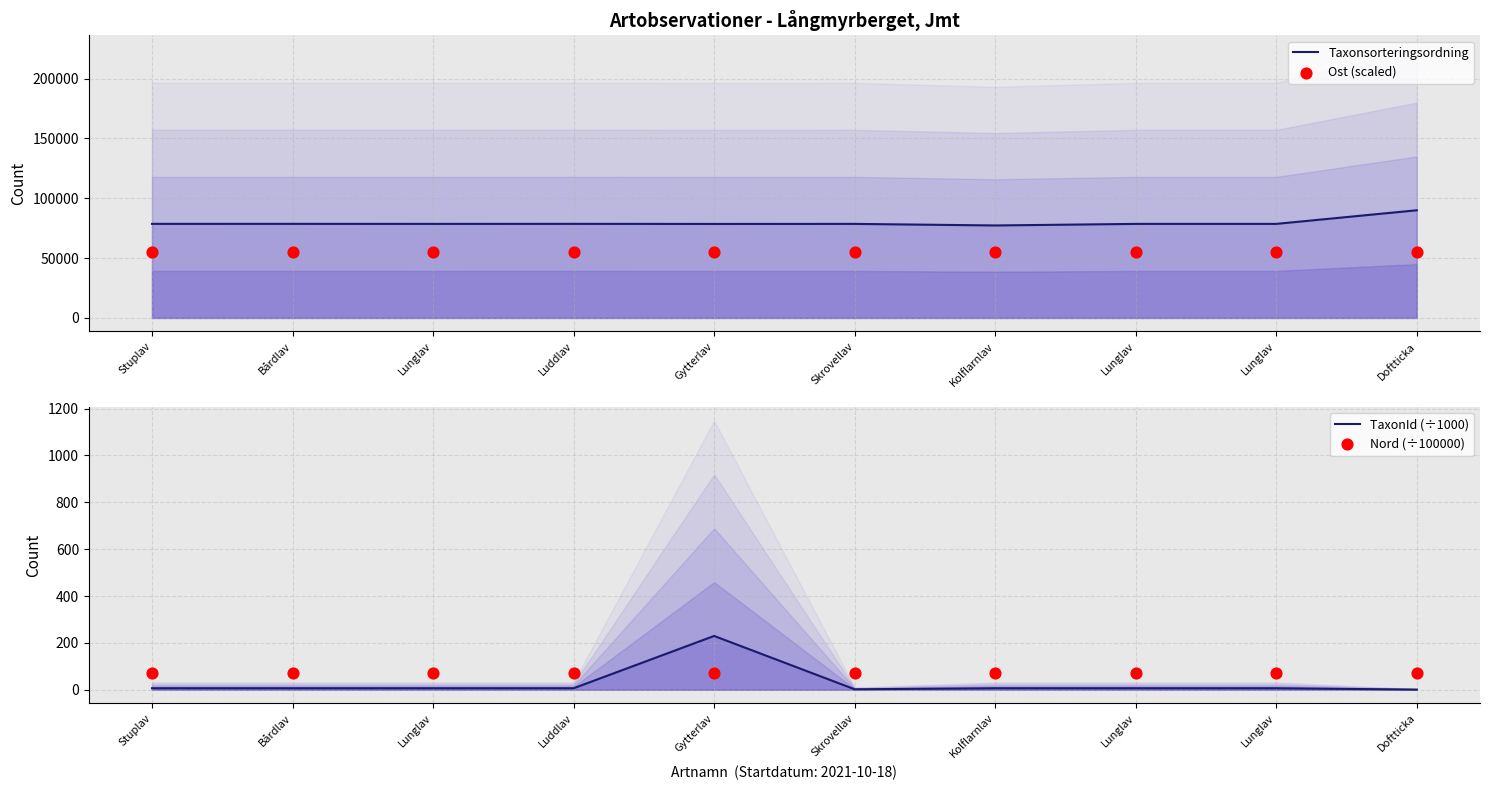

Which series has the largest Y range (max minus min)?

Taxonsorteringsordning